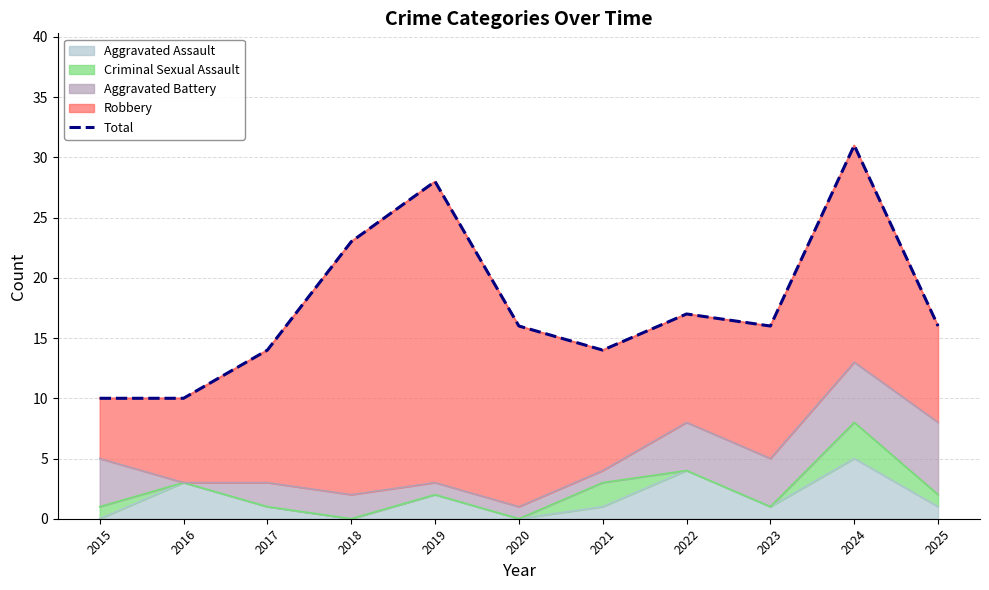

Where is the data nearest to the value 20?

2018